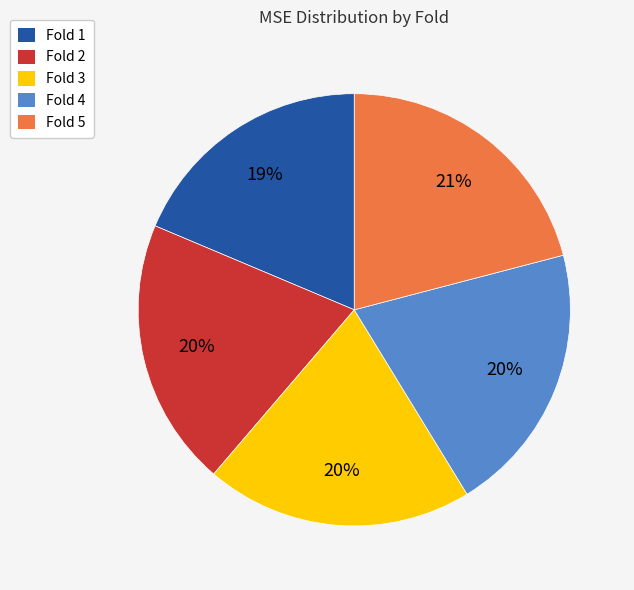

What is the largest slice in the pie chart?

Fold 5